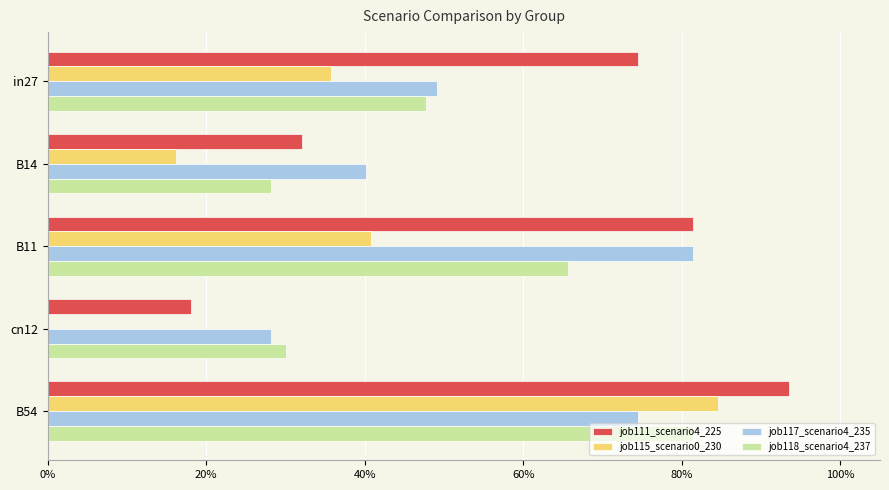

What is the value of the job115_scenario0_230 bar at the 2nd from the left?

0.2